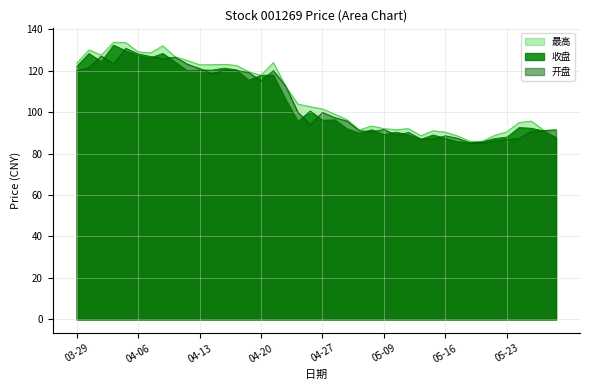

What is the label of the 12th point from the right?

2023-05-12